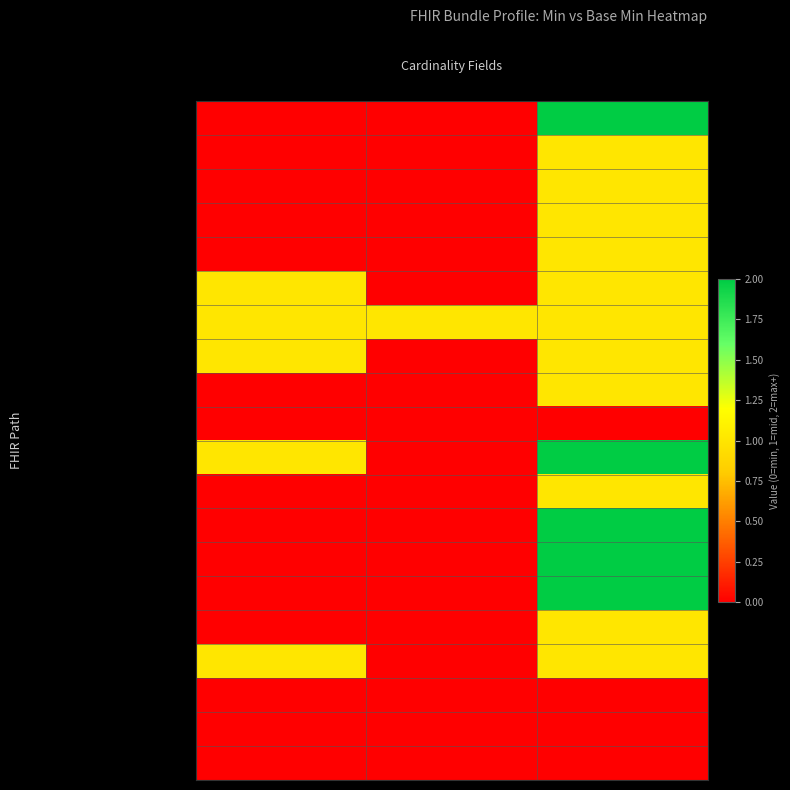

Reading right to left, transcribe all the data shown in this chart.

Bundle: Max (clipped)=2	Base Min=0	Min=0
Bundle.id: Max (clipped)=1	Base Min=0	Min=0
Bundle.meta: Max (clipped)=1	Base Min=0	Min=0
Bundle.implicitRules: Max (clipped)=1	Base Min=0	Min=0
Bundle.language: Max (clipped)=1	Base Min=0	Min=0
Bundle.identifier: Max (clipped)=1	Base Min=0	Min=1
Bundle.type: Max (clipped)=1	Base Min=1	Min=1
Bundle.timestamp: Max (clipped)=1	Base Min=0	Min=1
Bundle.total: Max (clipped)=1	Base Min=0	Min=0
Bundle.link: Max (clipped)=0	Base Min=0	Min=0
Bundle.entry: Max (clipped)=2	Base Min=0	Min=1
Bundle.entry.id: Max (clipped)=1	Base Min=0	Min=0
Bundle.entry.extension: Max (clipped)=2	Base Min=0	Min=0
Bundle.entry.modifierExtension: Max (clipped)=2	Base Min=0	Min=0
Bundle.entry.link: Max (clipped)=2	Base Min=0	Min=0
Bundle.entry.fullUrl: Max (clipped)=1	Base Min=0	Min=0
Bundle.entry.resource: Max (clipped)=1	Base Min=0	Min=1
Bundle.entry.search: Max (clipped)=0	Base Min=0	Min=0
Bundle.entry.request: Max (clipped)=0	Base Min=0	Min=0
Bundle.entry.response: Max (clipped)=0	Base Min=0	Min=0